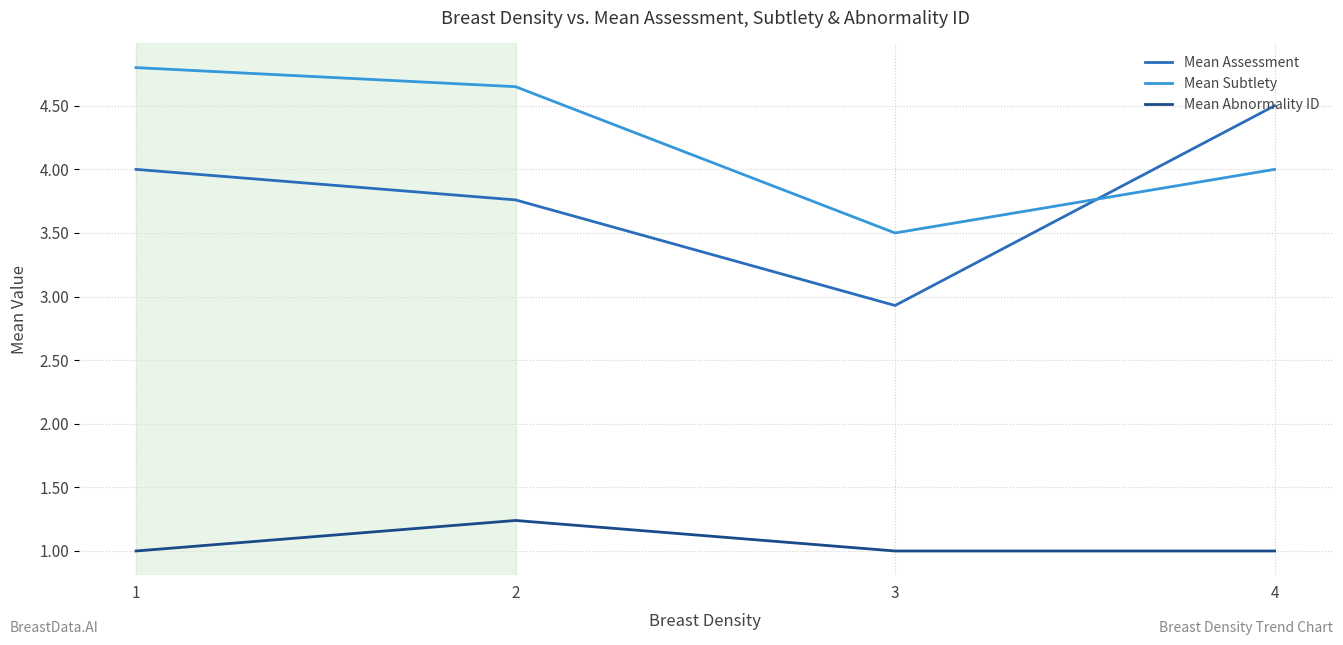

Between 2 and 3, which series saw the biggest shift?

Mean Subtlety